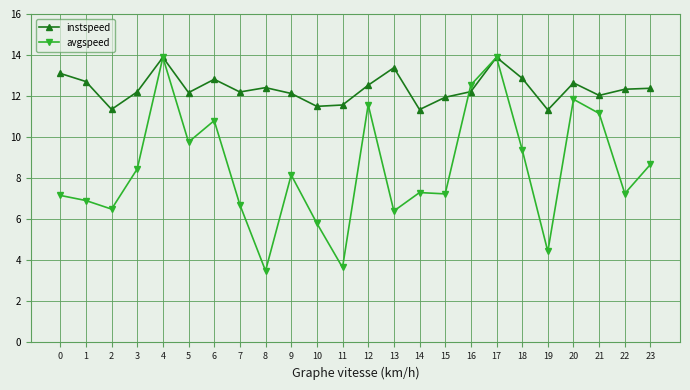

List the series in order of their overall mean, highest first.

instspeed, avgspeed